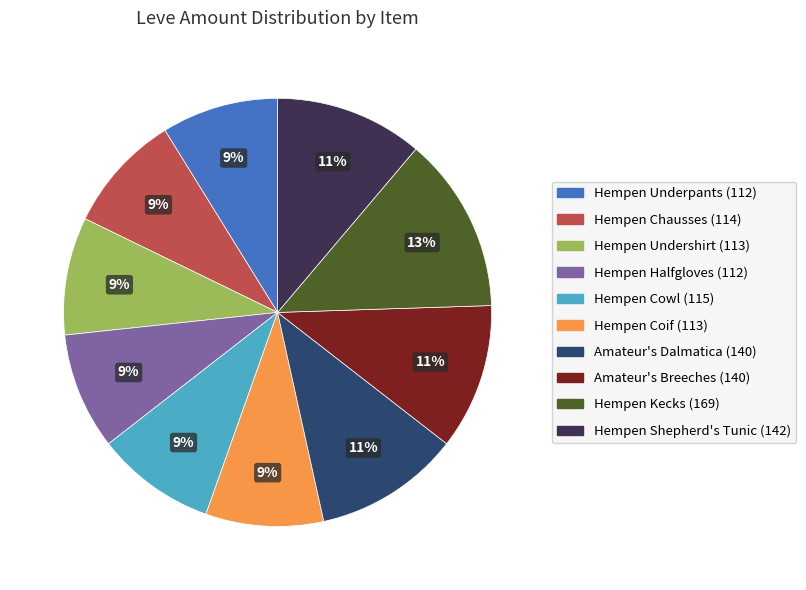

What is the ratio of the value at Hempen Undershirt (113) to the value at Amateur's Dalmatica (140)?

0.8